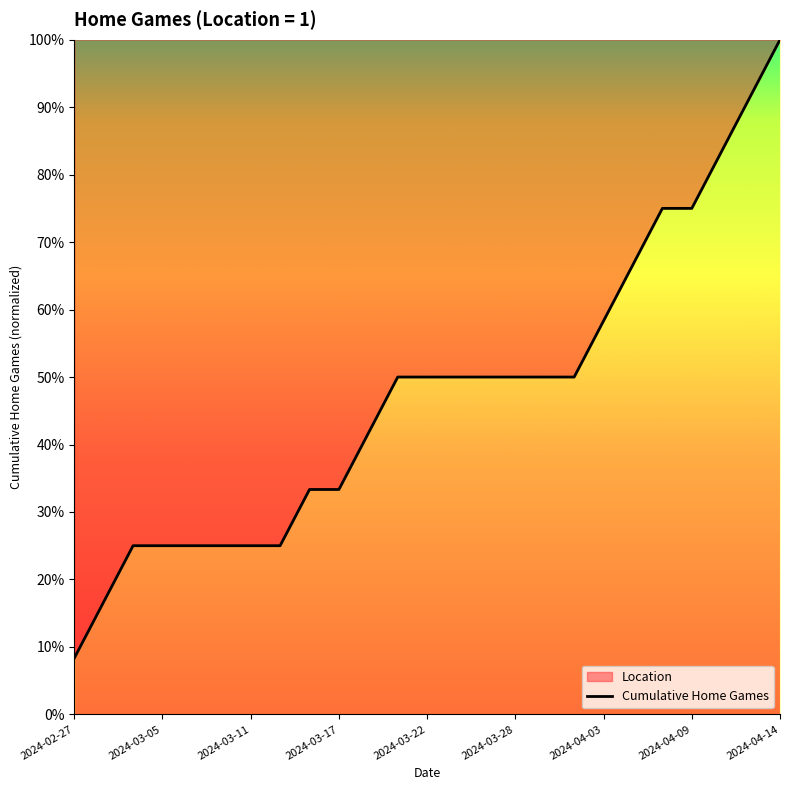

What is the average value?

0.5